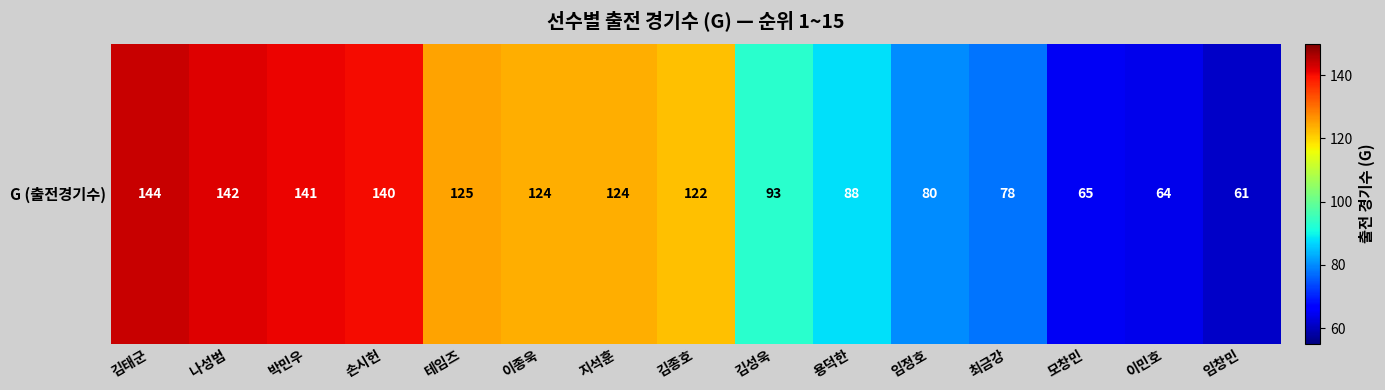

At which label does the data first exceed 122?

김태군